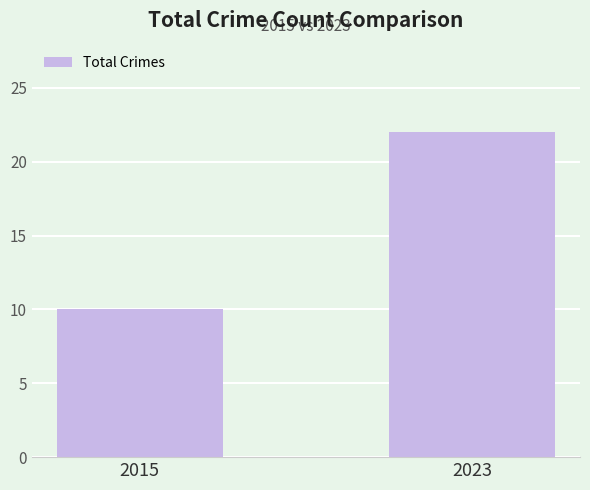

What is the smallest value displayed?

10